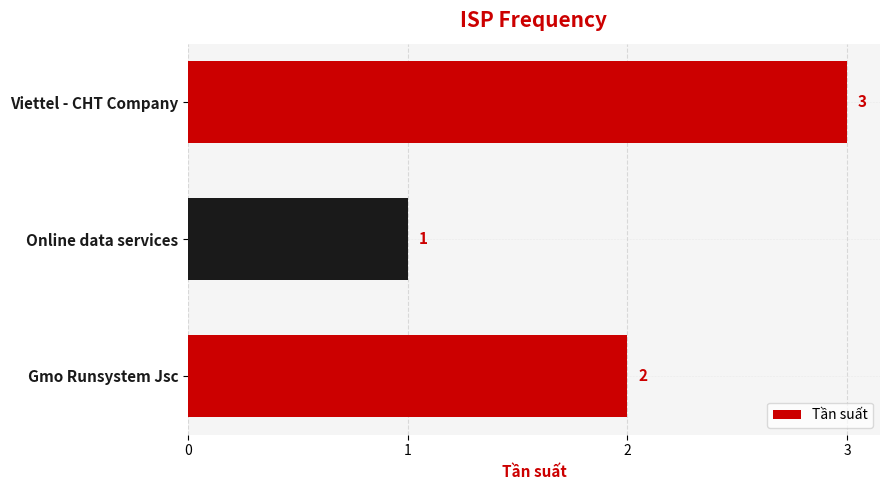

Reading bottom to top, transcribe all the data shown in this chart.

2	1	3